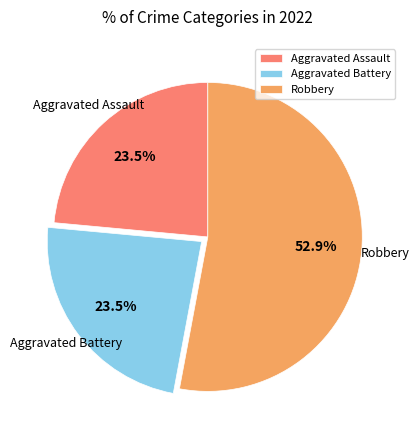

How much of the chart is everything except Aggravated Assault?

76.5%